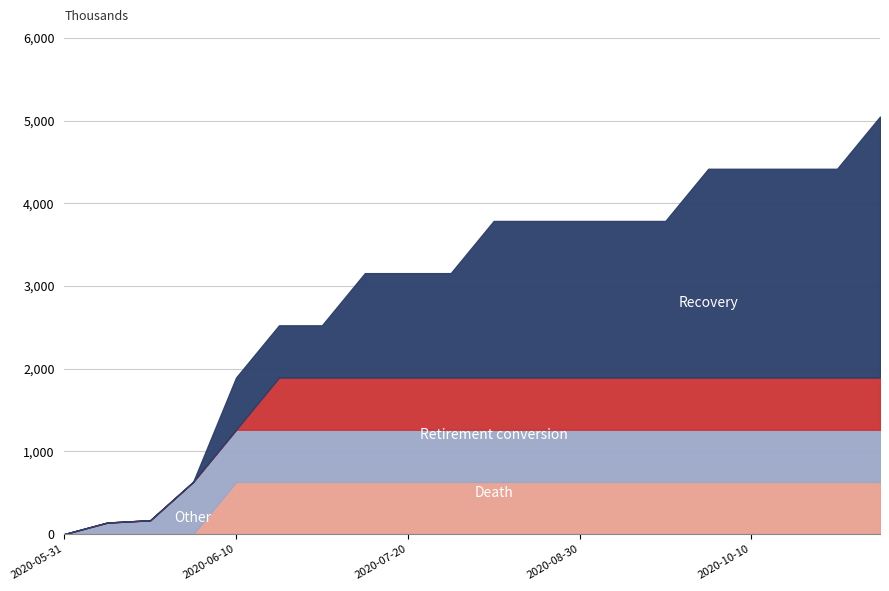

True or false: Recovery and Retirement conversion intersect in this chart.

False